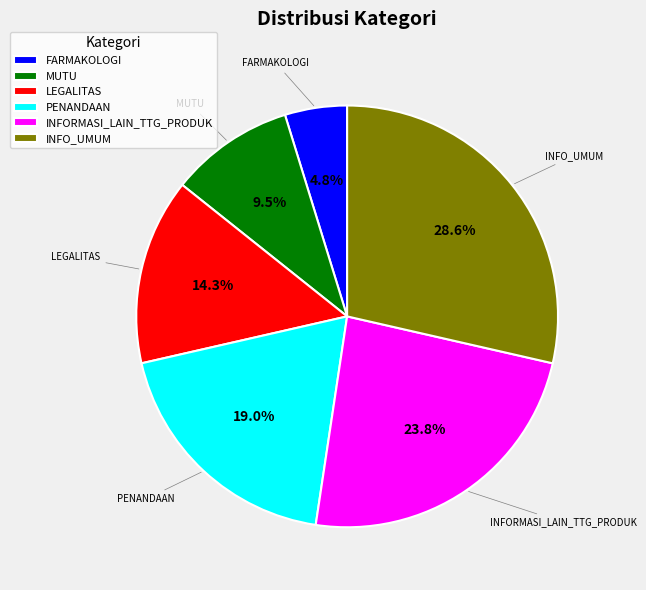

To the nearest percent, what is the average slice percentage?

17%